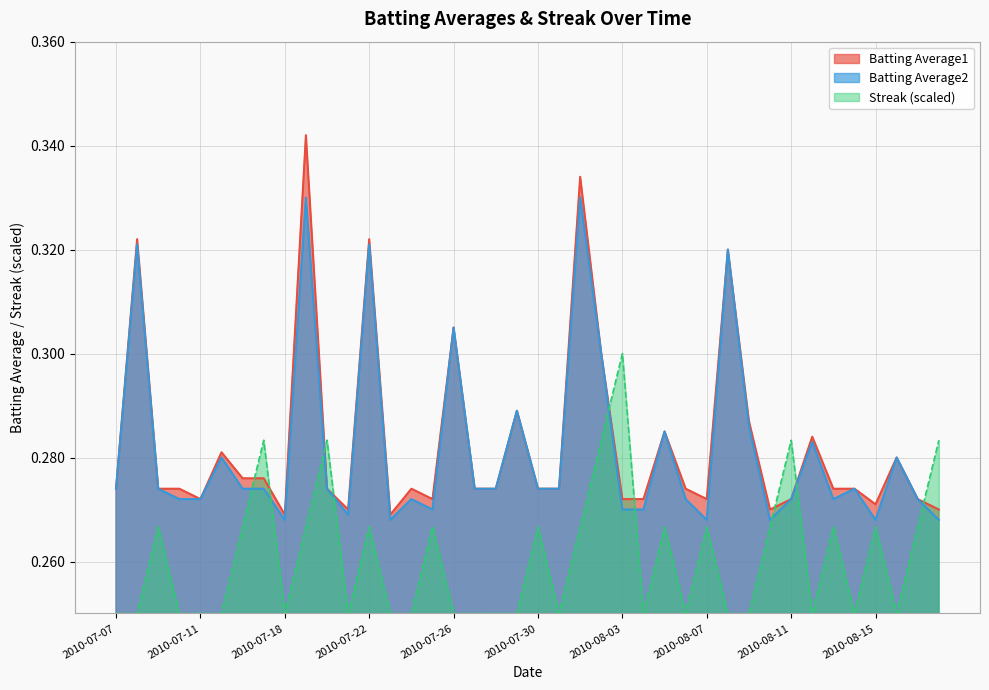

Which category has the highest value in the Batting Average2 series?

2010-07-19